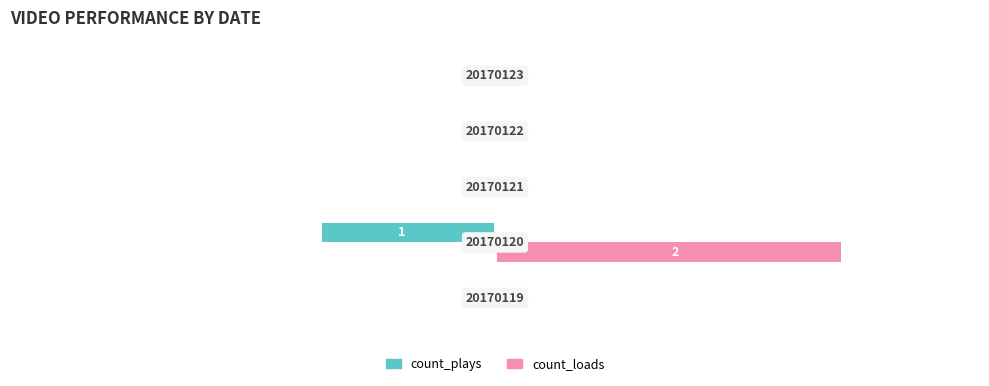

What are all the series names shown in the legend?

count_plays, count_loads